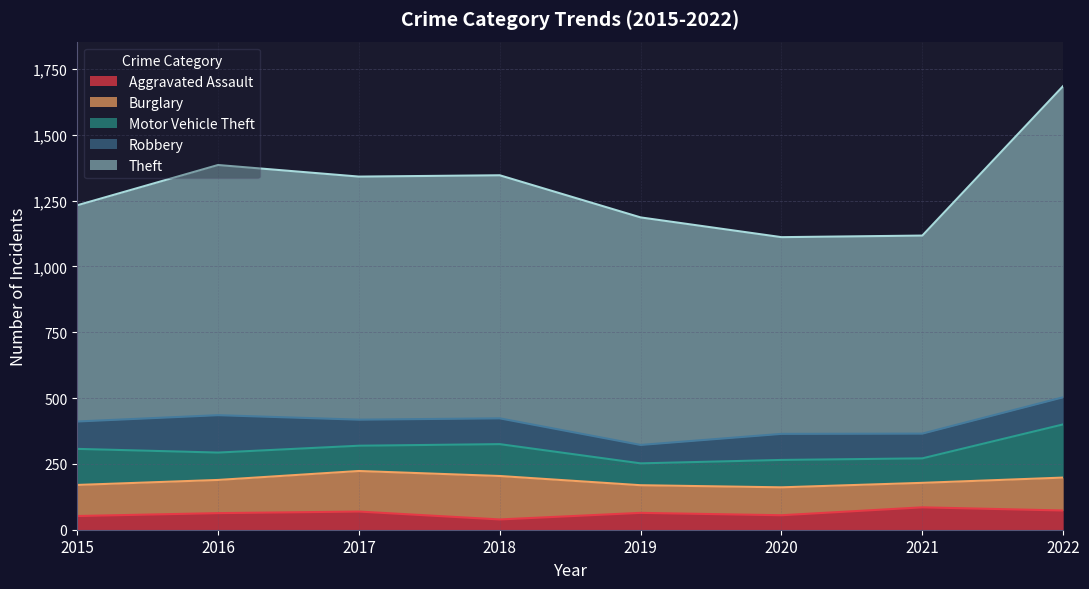

In Burglary, how many points are higher than both neighbors (excluding endpoints)?

2